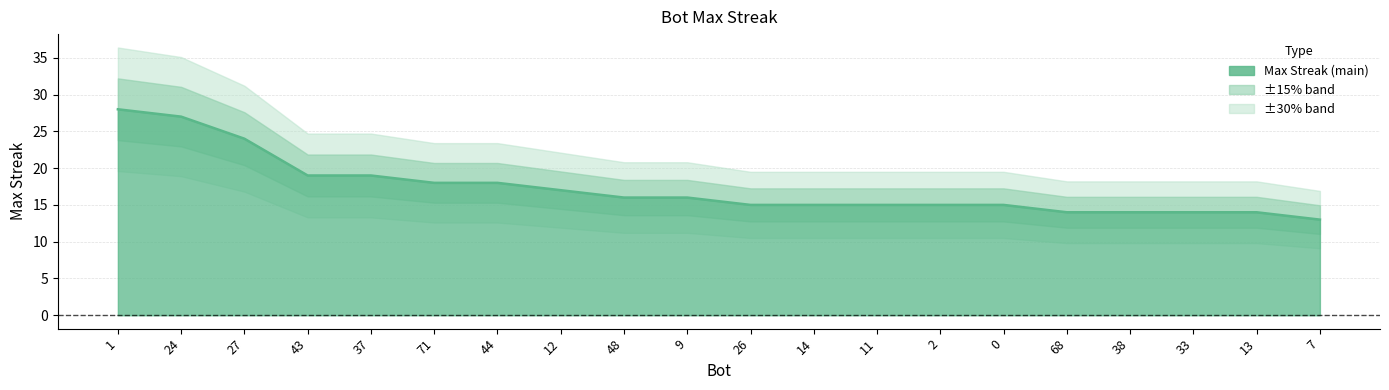

What is the value of the 10th point from the left?

16